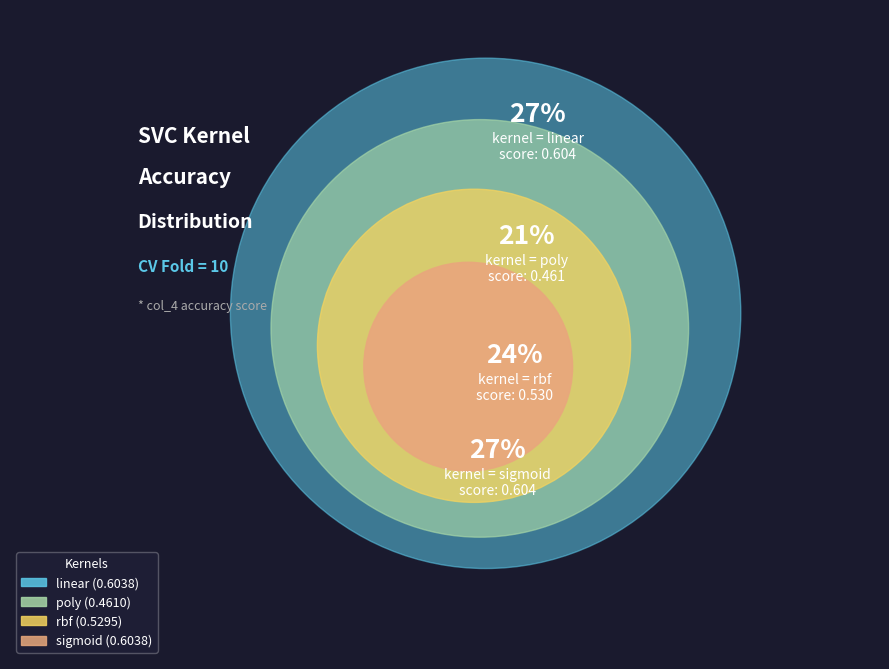

Do sigmoid and rbf together represent more than half of the pie?

Yes